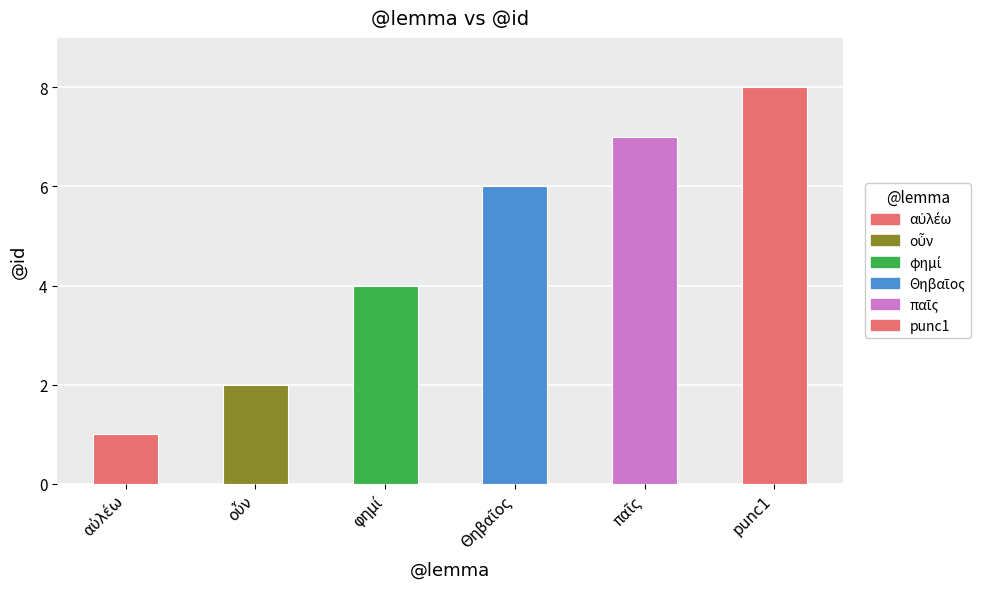

How many categories are shown in the chart?

6